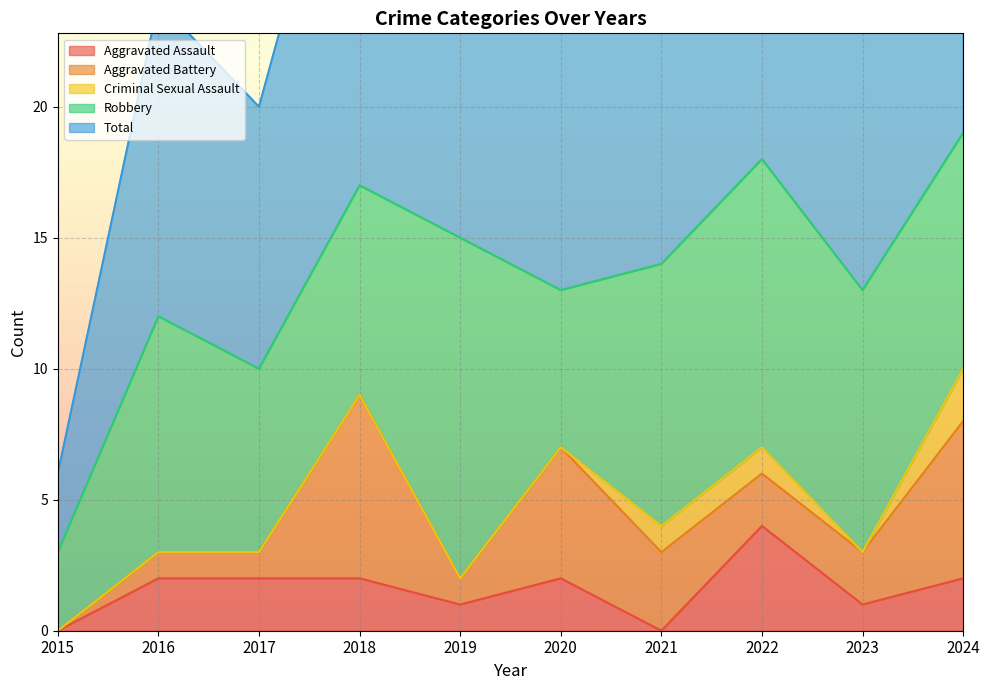

What is the value of the Robbery point at the 10th from the left?

9